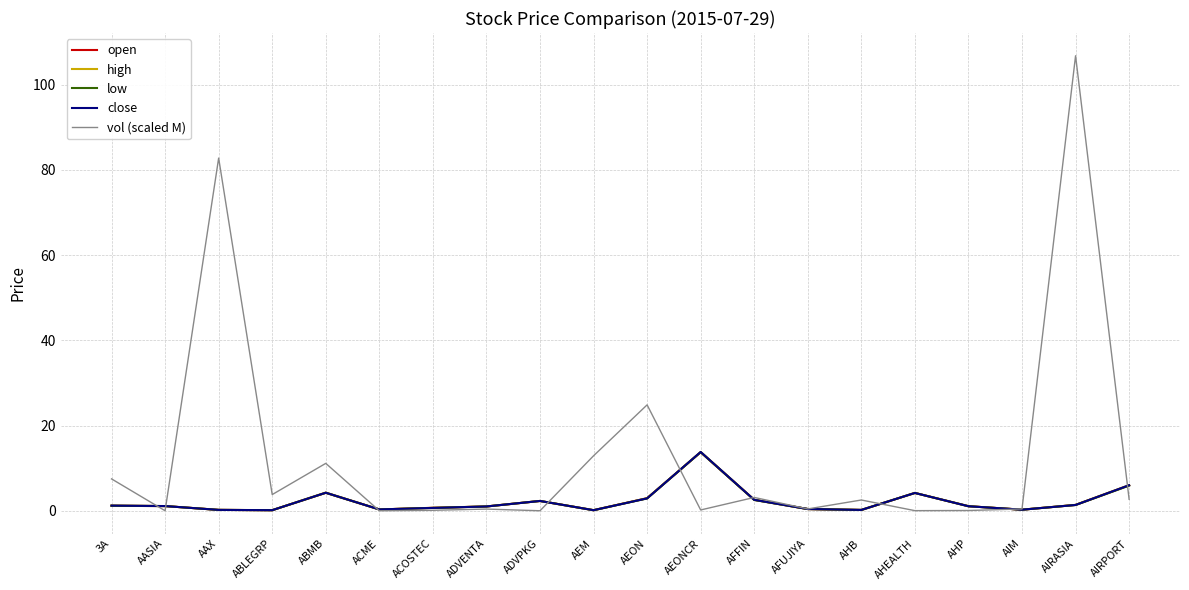

Which category has the highest value in the open series?

AEONCR